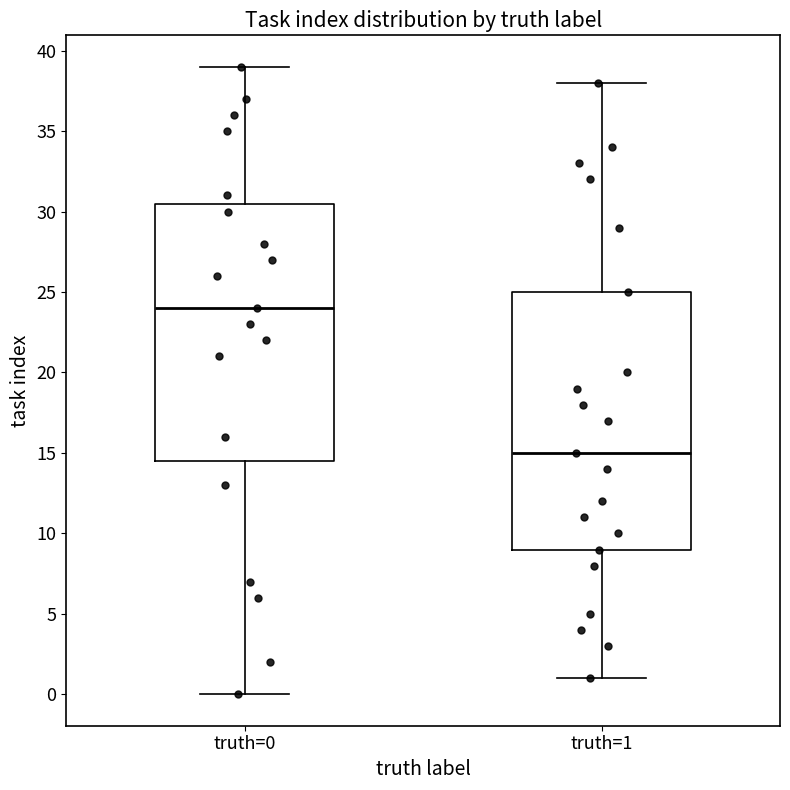

Reading left to right, transcribe this box plot: for each box, give where its median line is, the range the box spans, and where its two whiskers end, as read against the y-axis. The values are not printed on the chart, so give them approximately, as read against the axis.

truth=0: median 24.0, box 14.5 to 30.5, whiskers 0.0 to 39.0
truth=1: median 15.0, box 9.0 to 25.0, whiskers 1.0 to 38.0